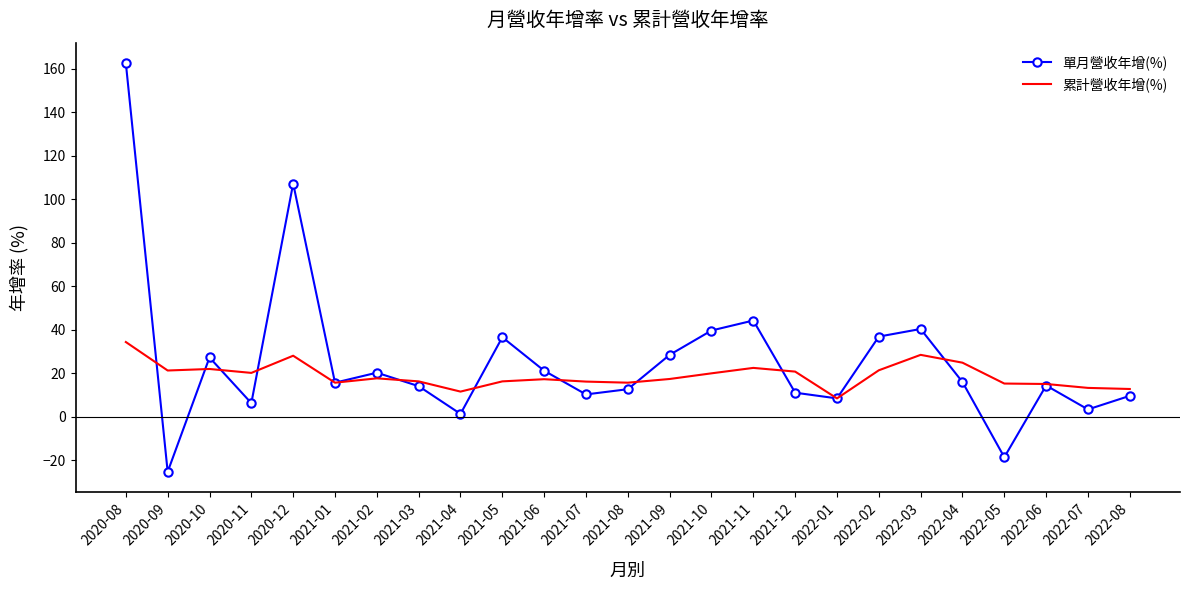

What is the difference between the 單月營收年增(%) values at 2021-01 and 2021-04?

14.4